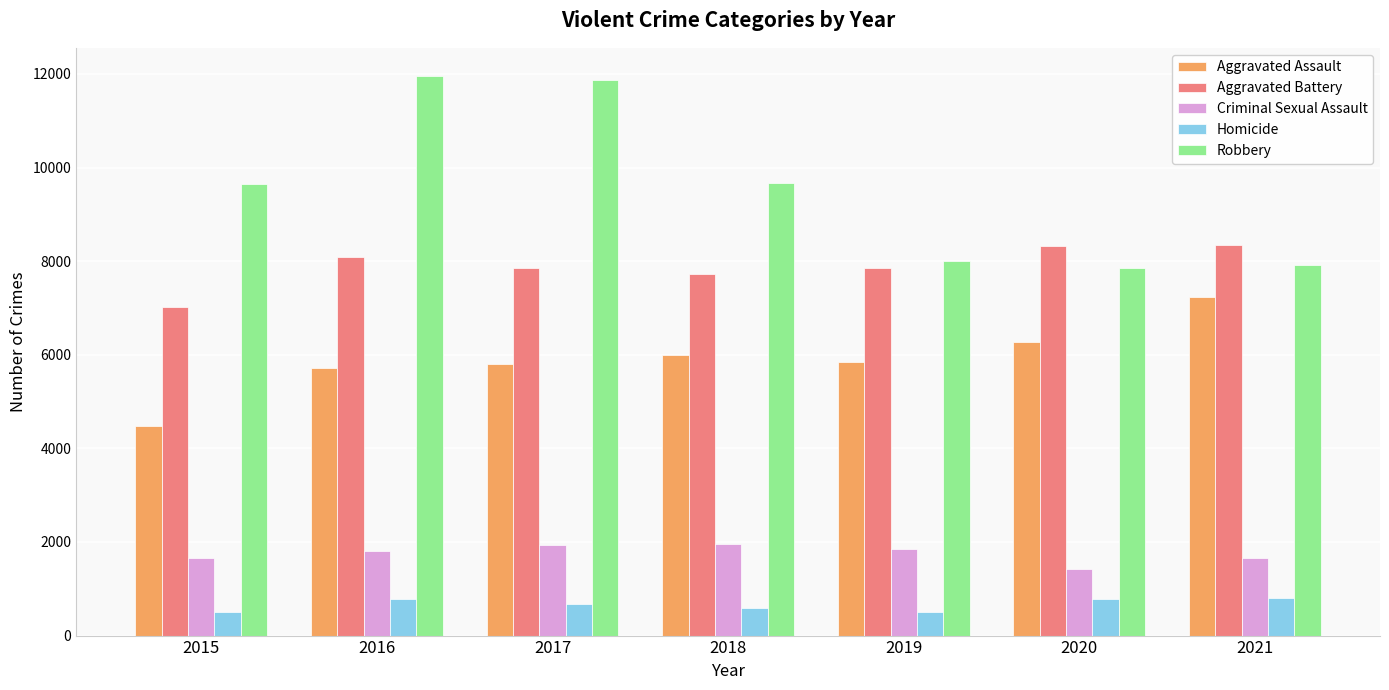

What value does the Robbery series have at 2016?

11960